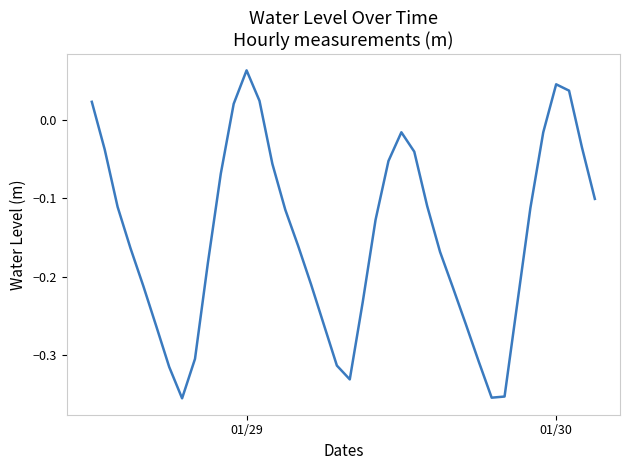

At which category does the chart reach its peak across all series?

01/29